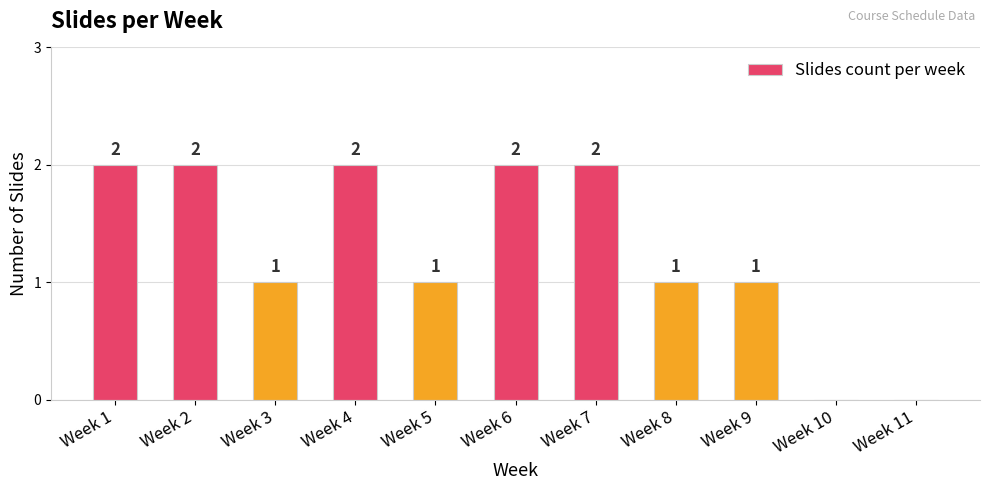

What is the difference between the values at Week 8 and Week 11?

1